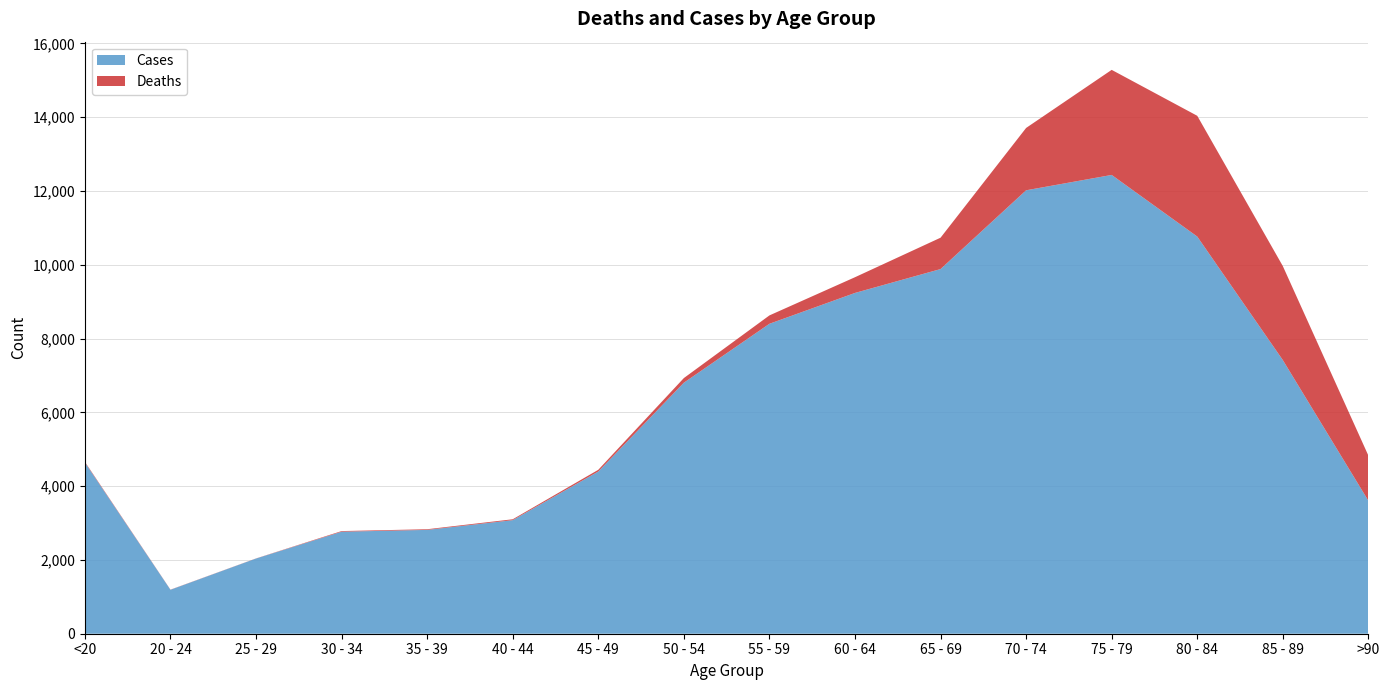

Reading left to right, list all the values displayed in this chart.

Deaths: 18	4	3	17	18	24	47	126	227	426	850	1690	2848	3273	2548	1224
Cases: 4641	1191	2038	2765	2814	3078	4396	6803	8400	9236	9883	12018	12434	10764	7417	3604